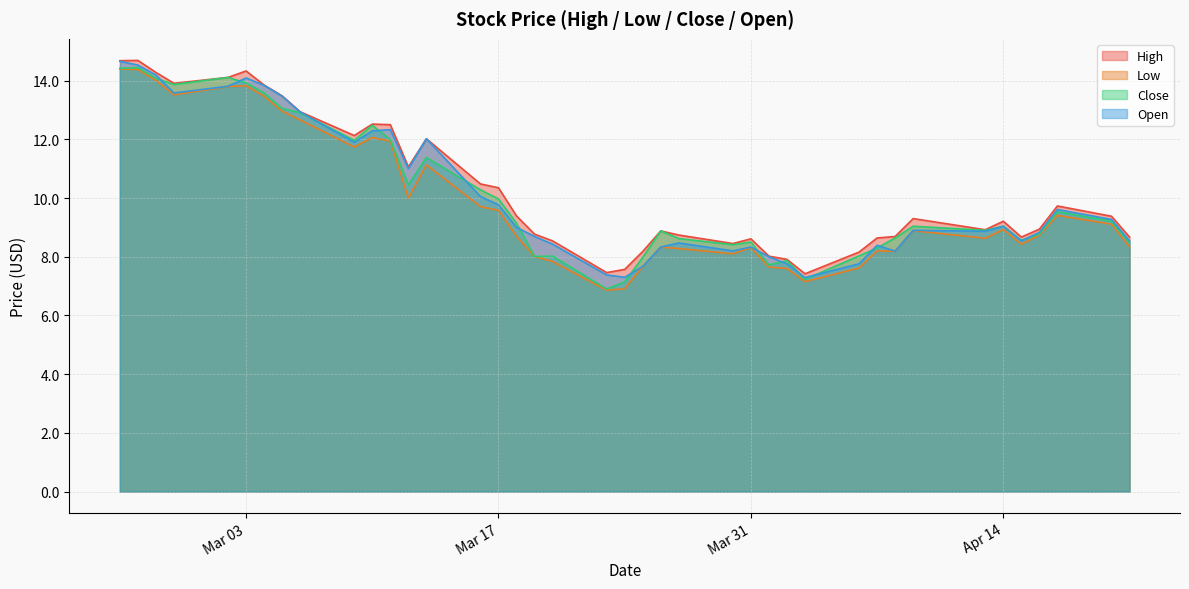

Is the value of Close at 2020-04-16 greater than the value of Open at 2020-03-20?

Yes